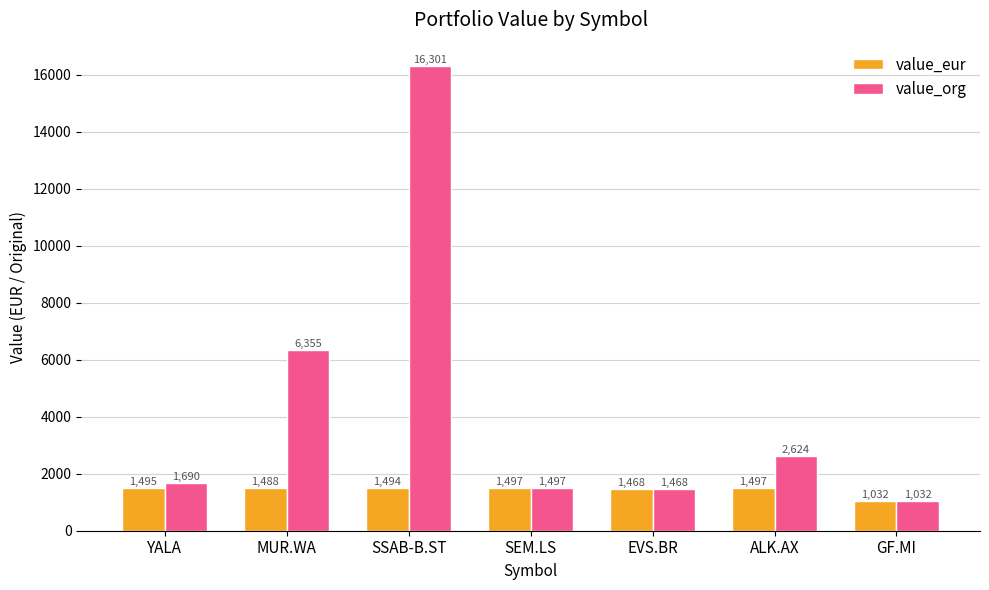

What is the difference between the second highest and minimum values in the value_eur series?

465.2